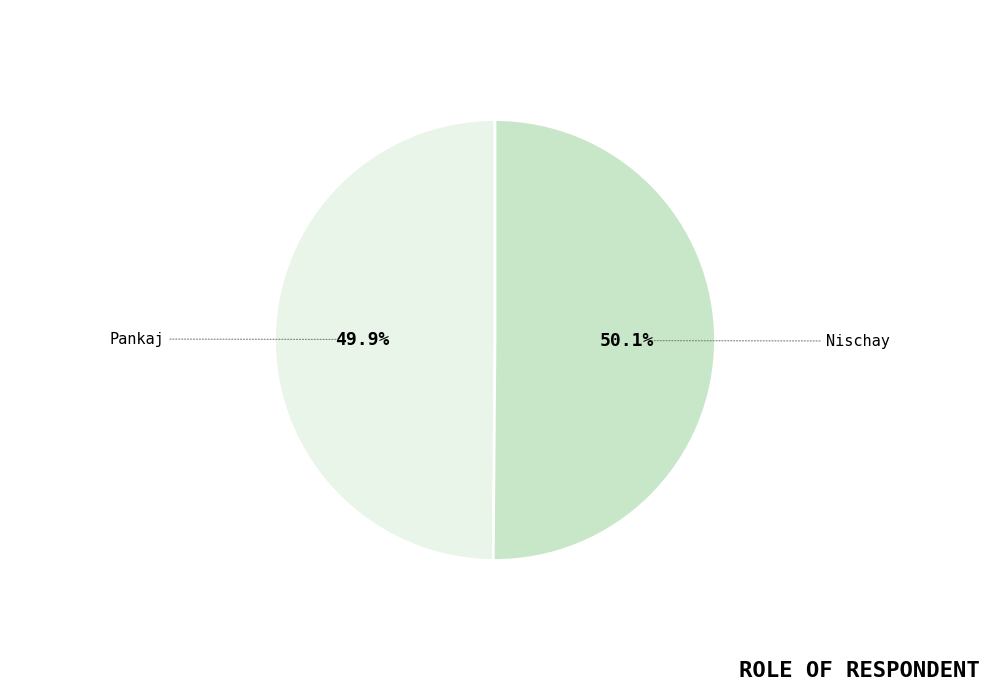

What percentage is the Pankaj slice, to the nearest percent?

50%